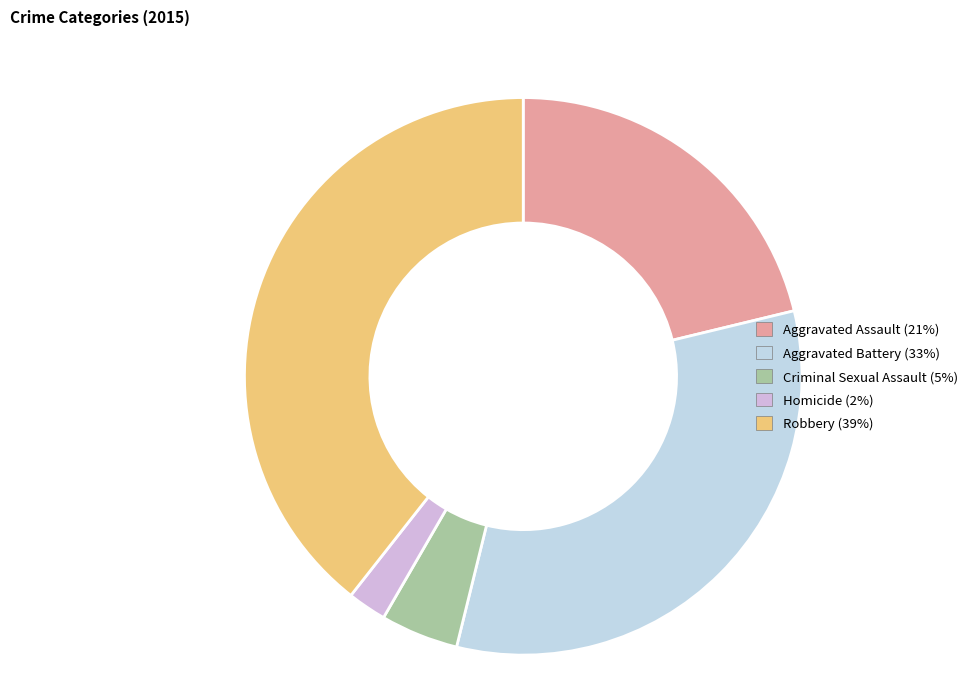

Is there any slice that represents more than half of the pie?

No